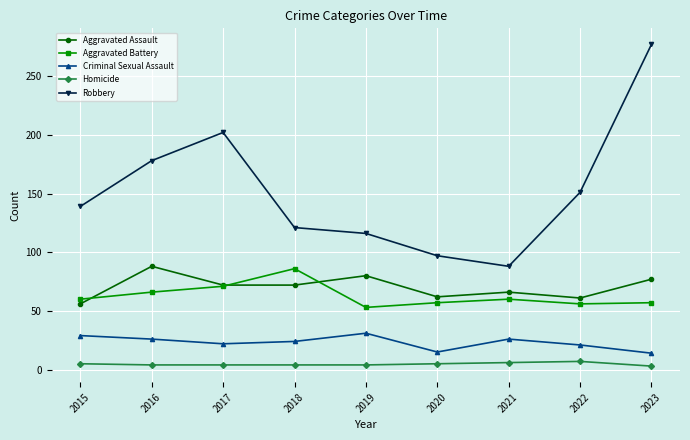

True or false: Criminal Sexual Assault has a value of 15 at 2020.

True